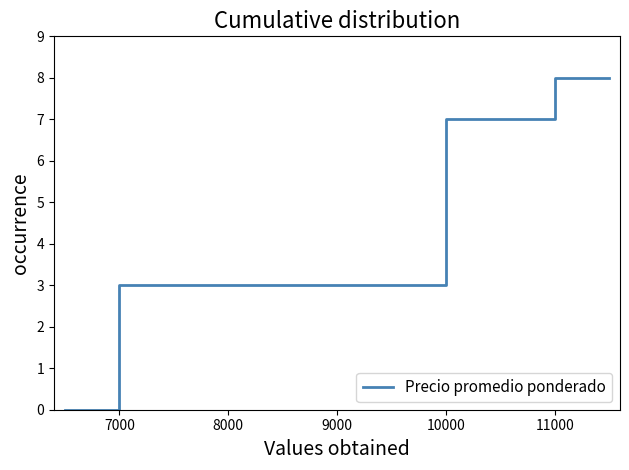

How many values are above zero?

16